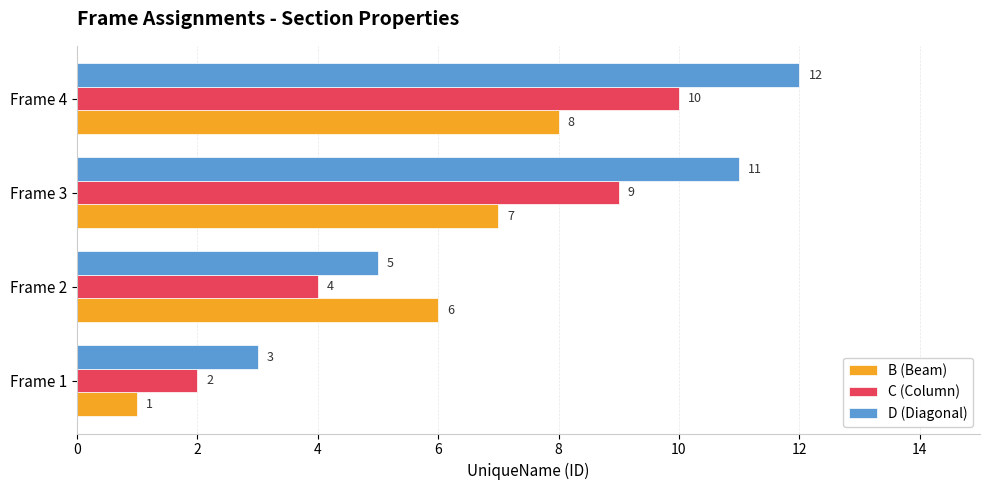

The D (Diagonal) series shows 5 at Frame 2. True or false?

True